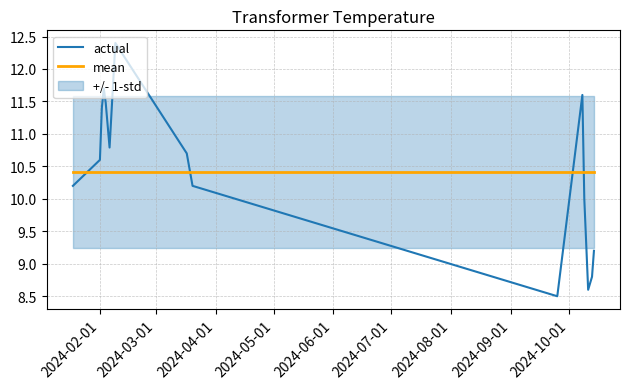

What is the difference between the maximum and minimum values in the actual series?

3.9